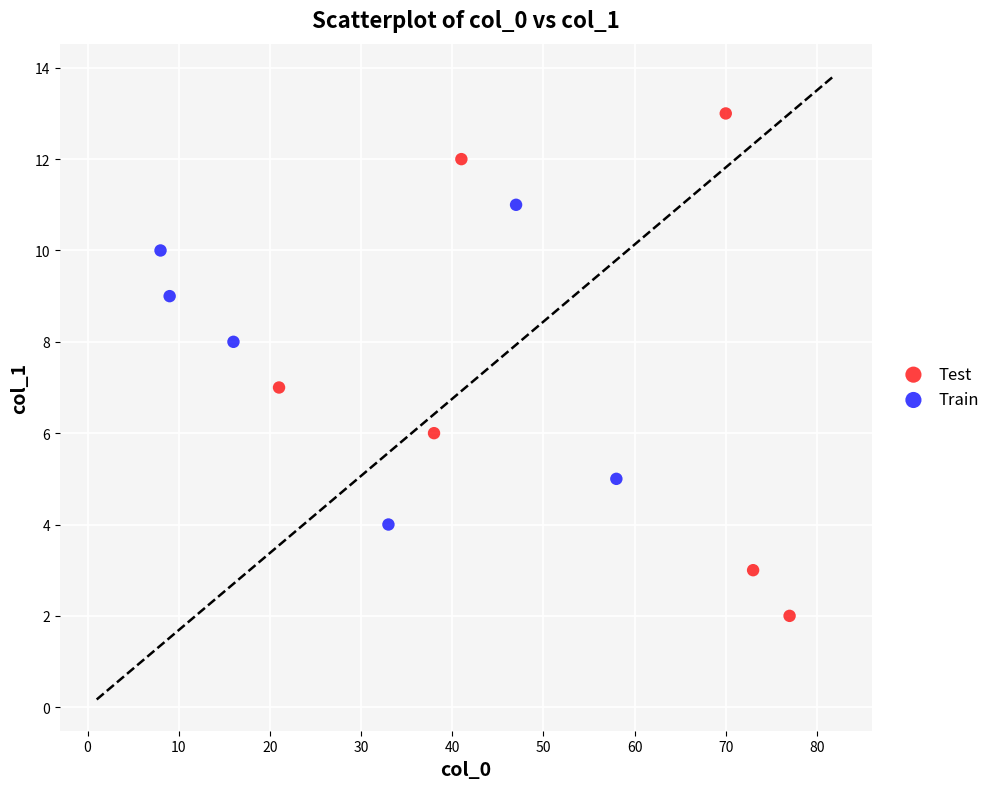

Which series reaches the minimum Y coordinate?

Test